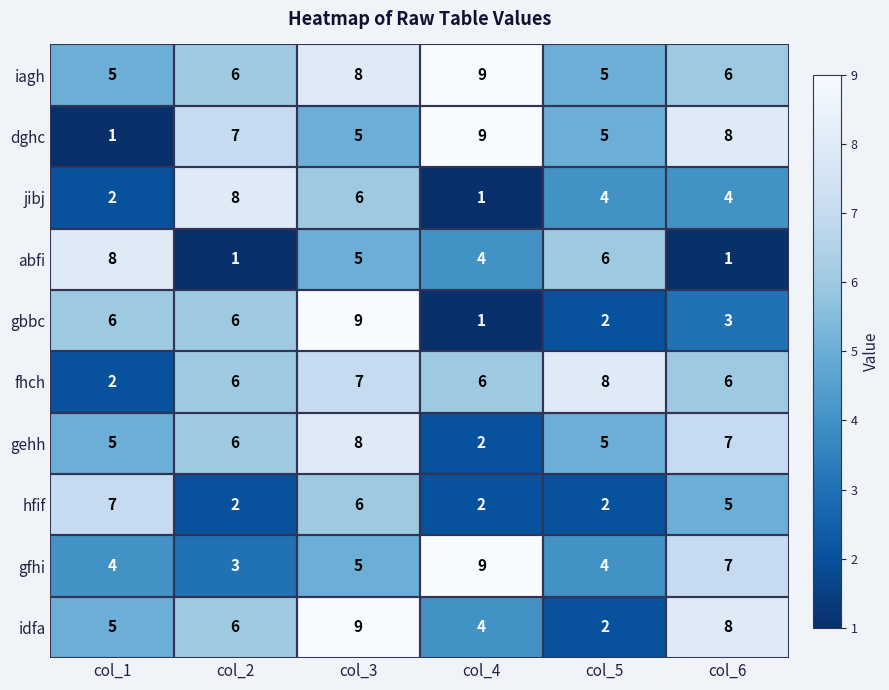

At which category is the sum across all series the highest?

col_3